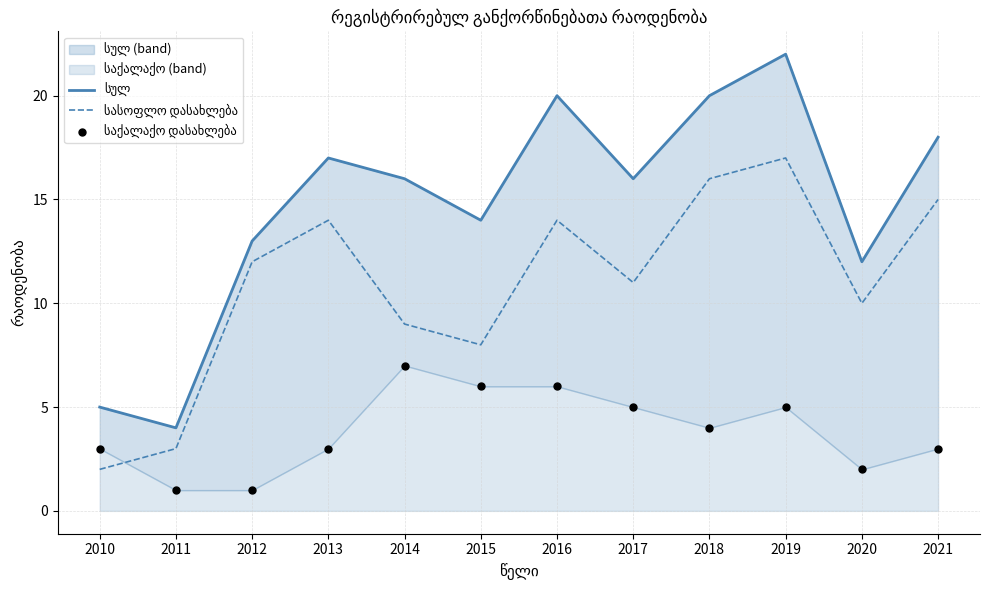

What are all the series names shown in the legend?

სულ, სასოფლო დასახლება, საქალაქო დასახლება